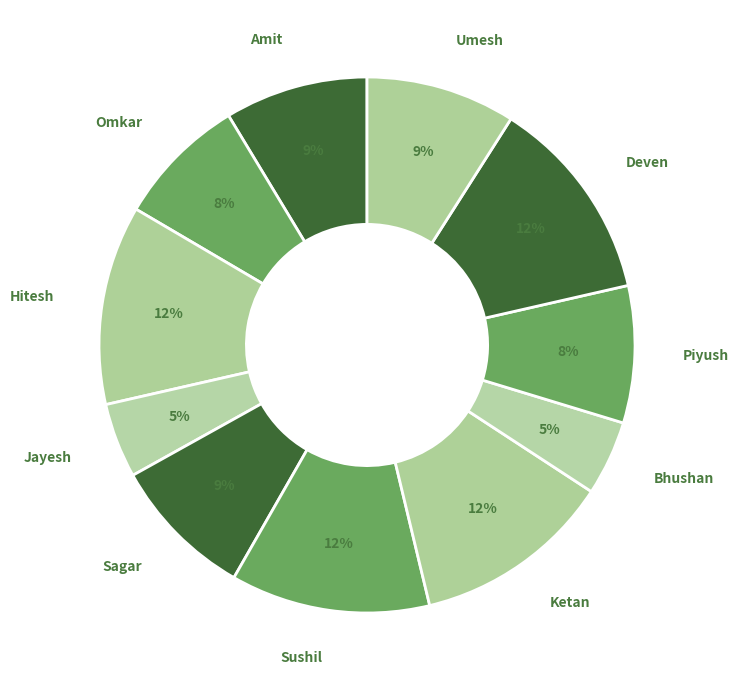

The Sushil slice represents 4% of the pie. True or false?

False